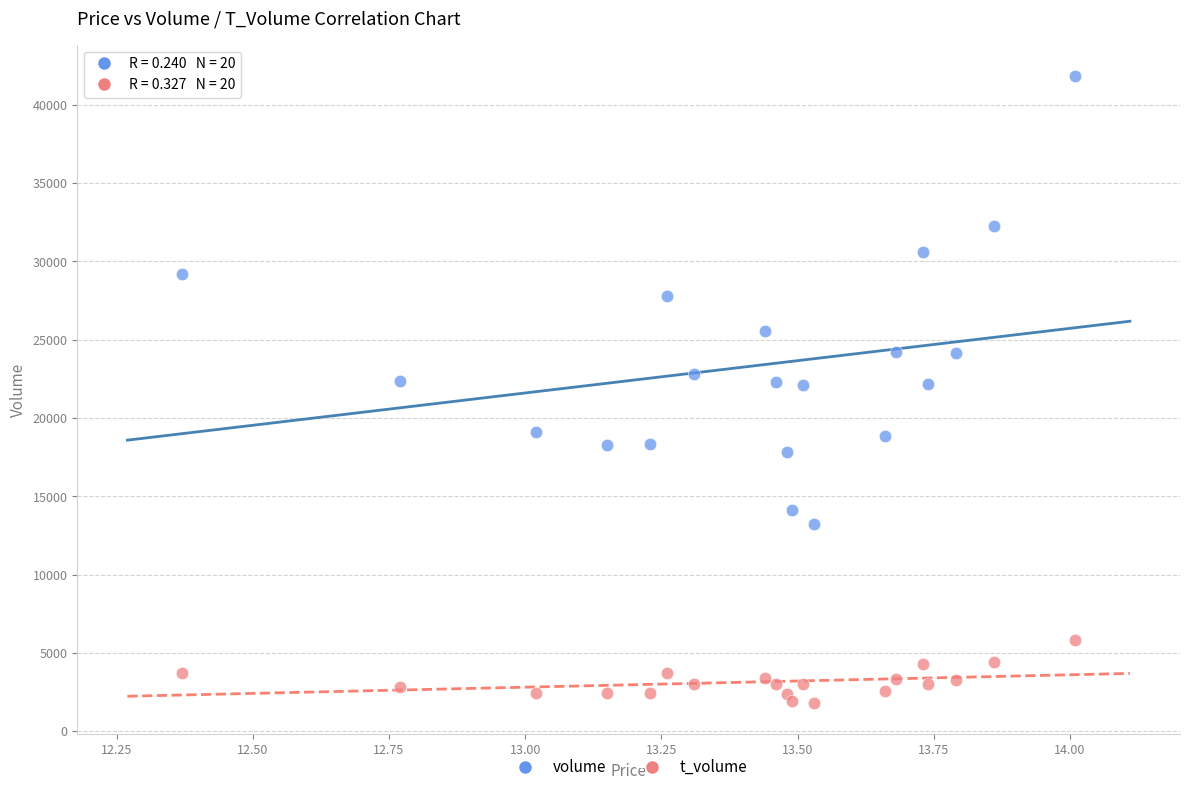

What are all the series names shown in the legend?

volume, t_volume